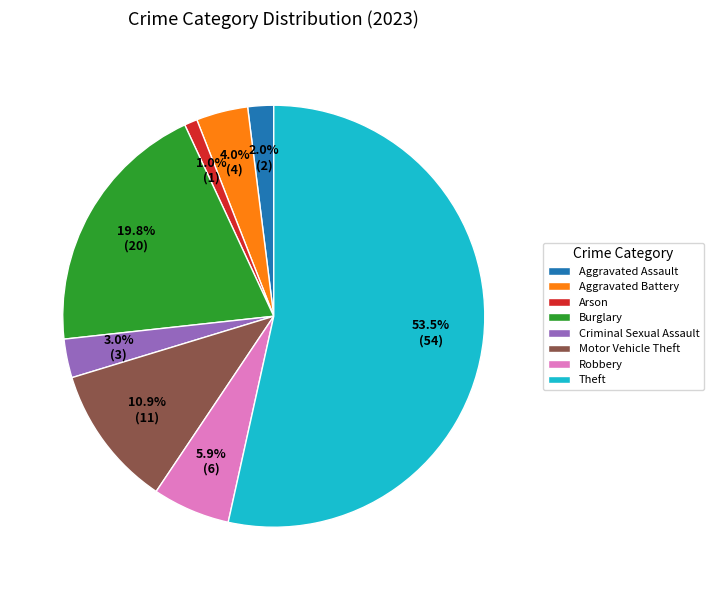

To the nearest percent, what is the difference between the Motor Vehicle Theft and Robbery slice percentages?

5%